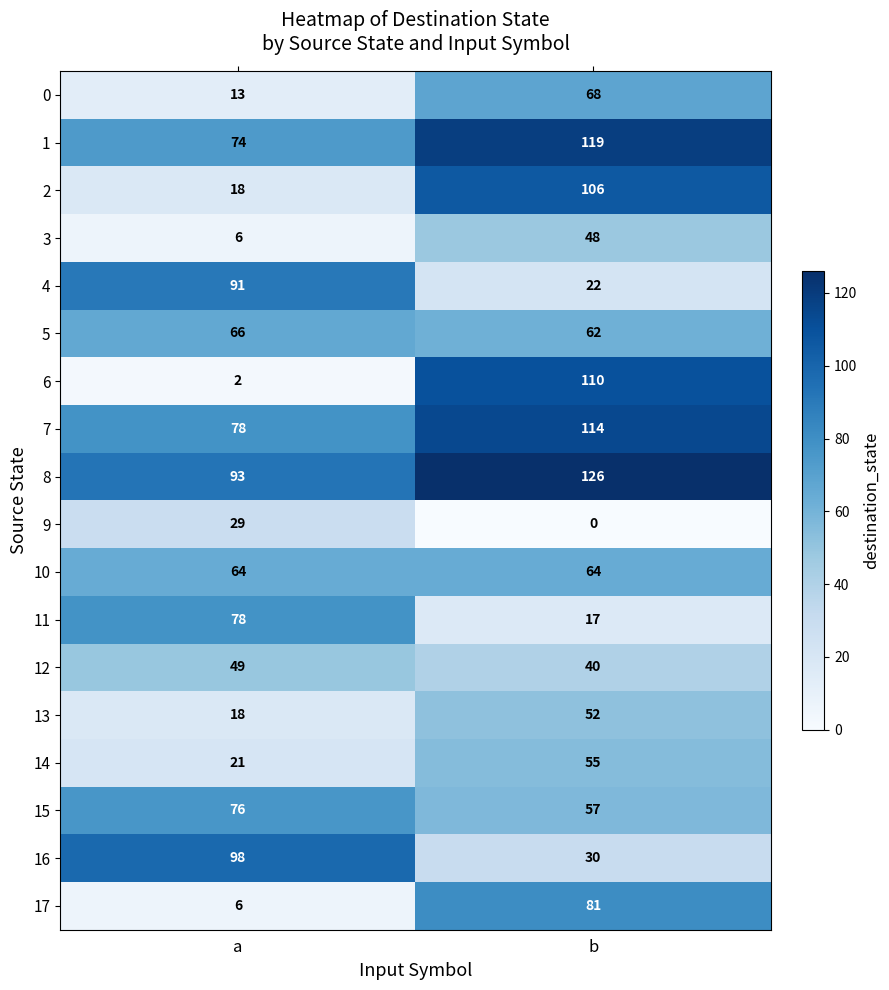

What is the difference between the highest and lowest values at b?

126